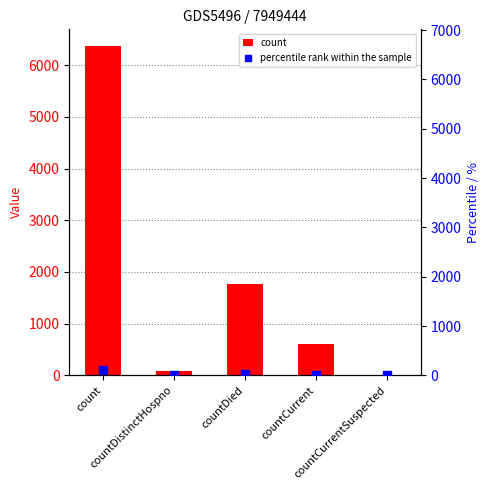

At how many categories does at least one series exceed 76?

4